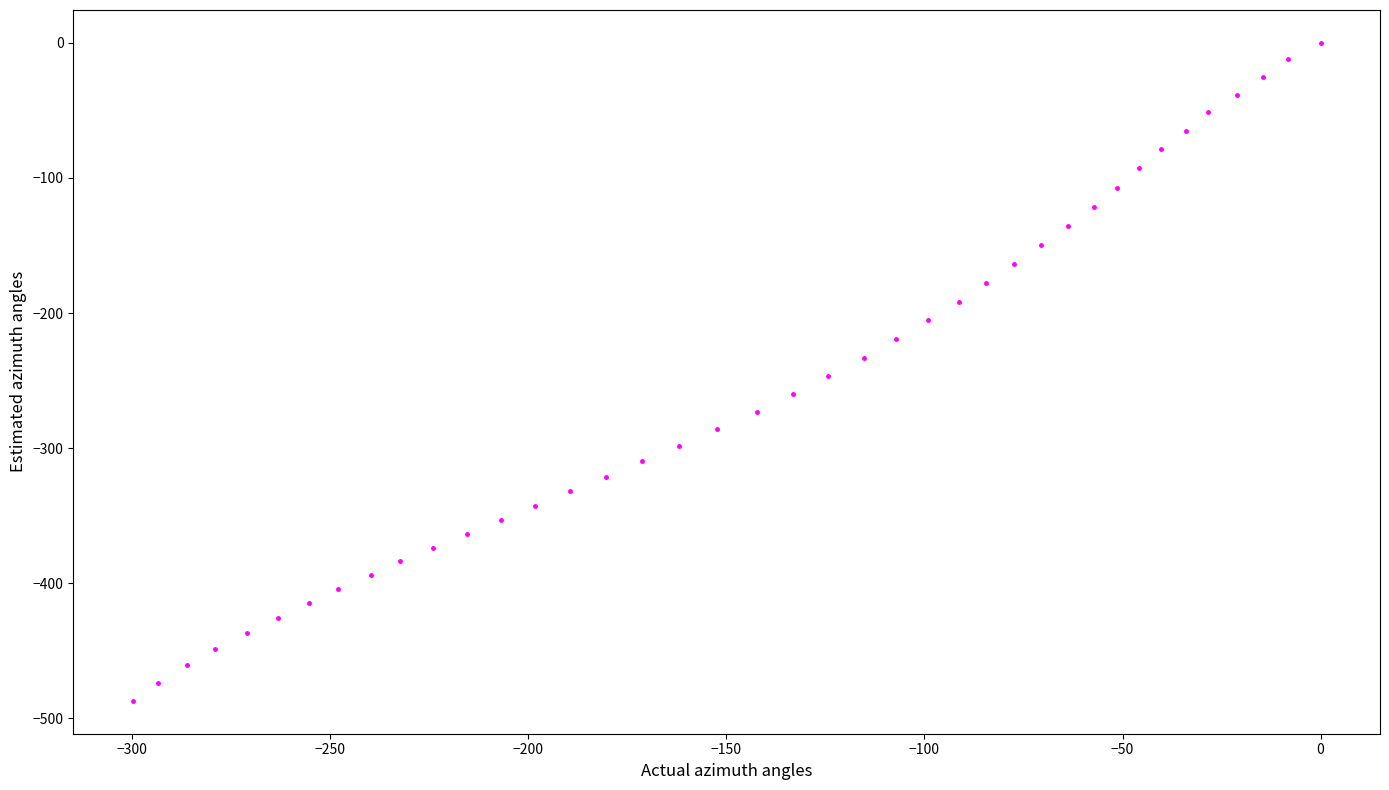

What is the range of X values (max minus min)?

299.9